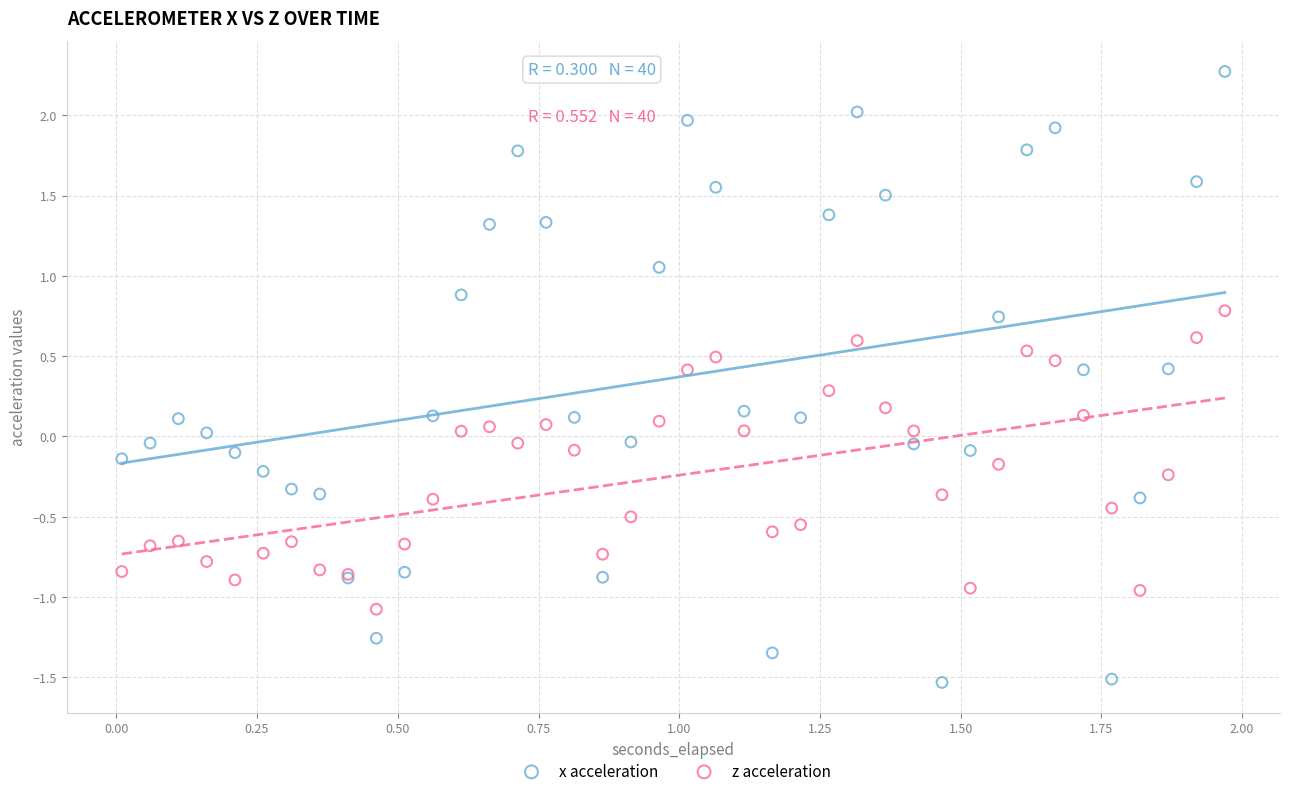

Which series contains the highest Y value?

x acceleration